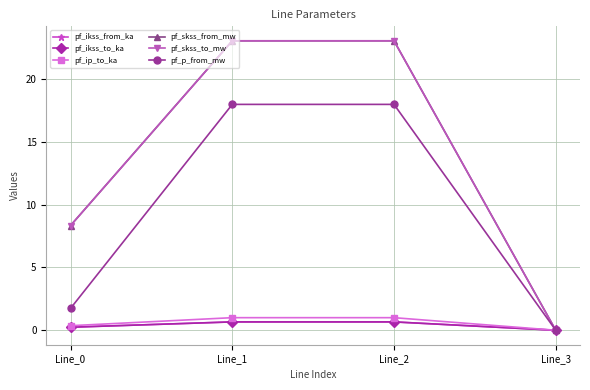

The pf_ikss_to_ka series shows 0.7 at Line_1. True or false?

True